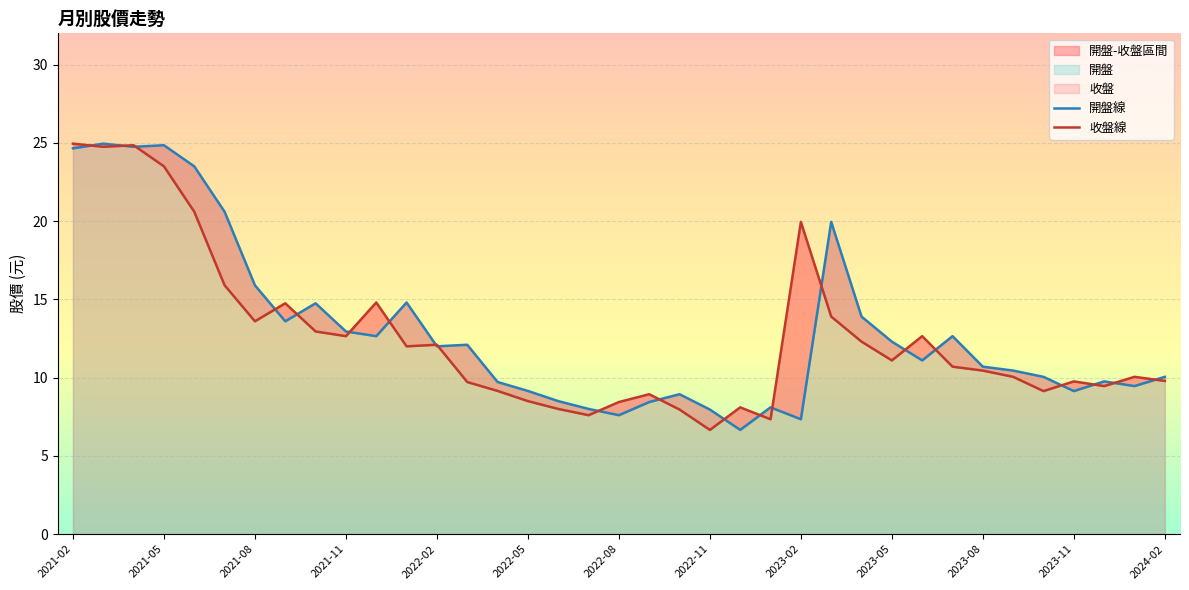

How many interior local valleys does the 開盤線 series have?

10